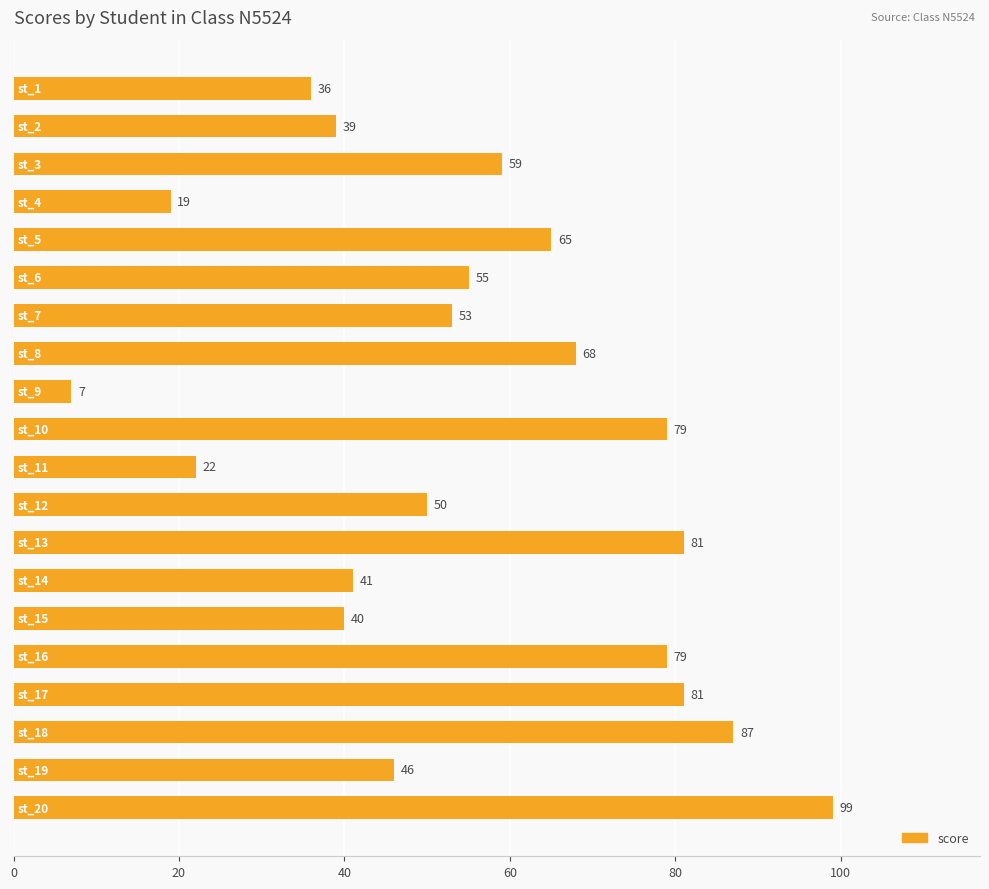

What is the value of the 16th bar from the top?

79